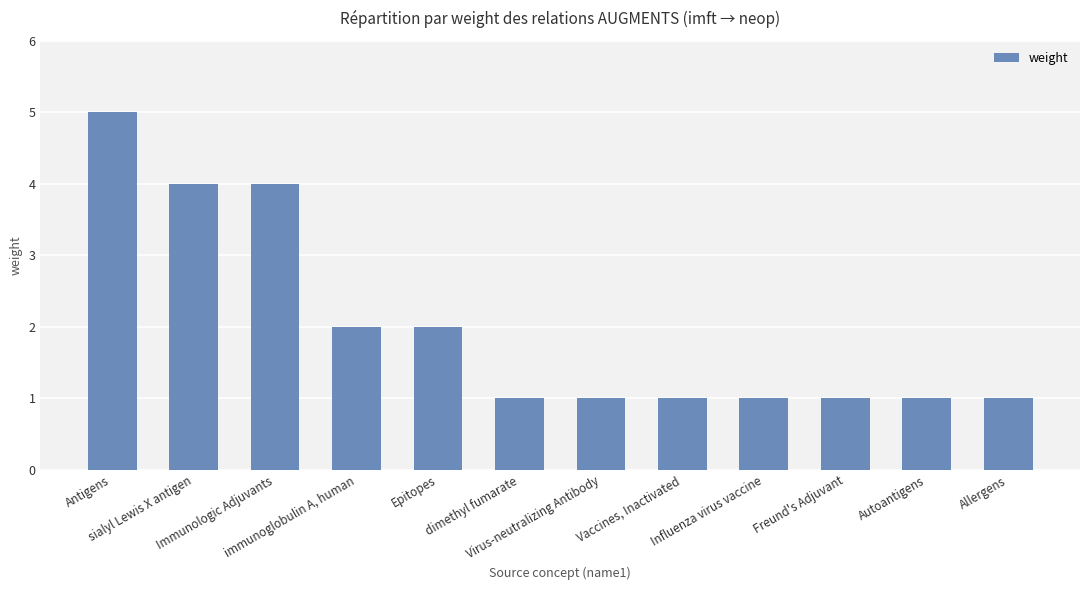

What is the label of the 2nd bar from the right?

Autoantigens